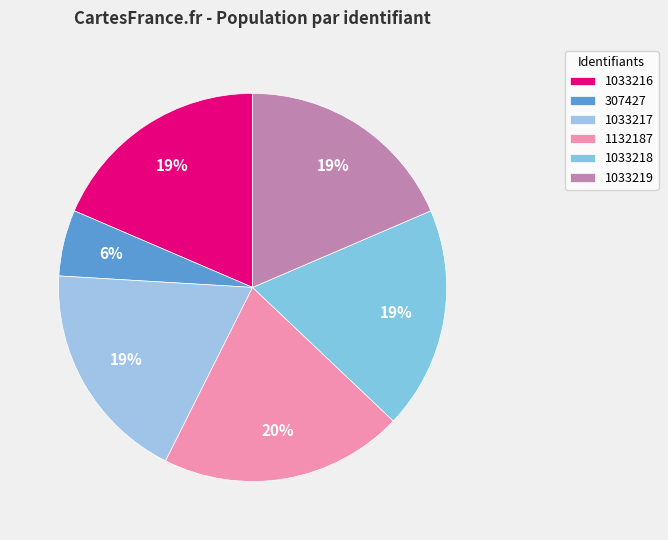

Do 1033216 and 1132187 together represent more than half of the pie?

No